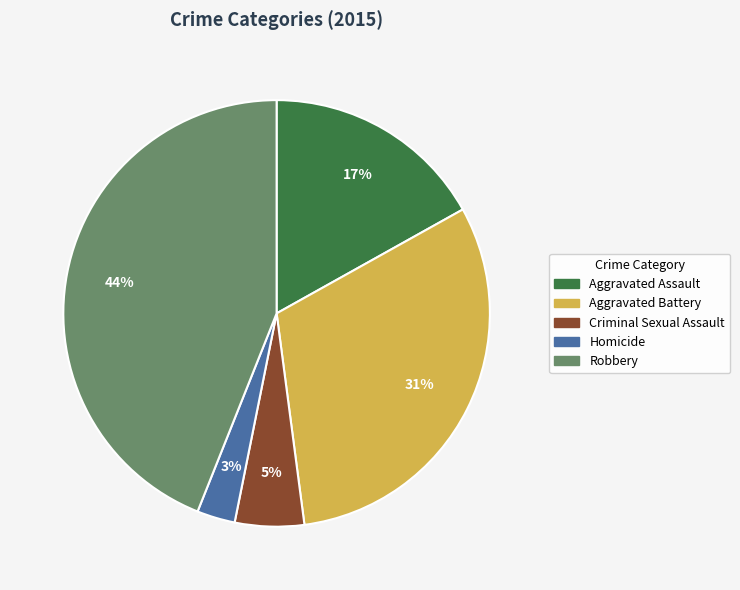

Is the sum of Homicide and Robbery greater than half?

No